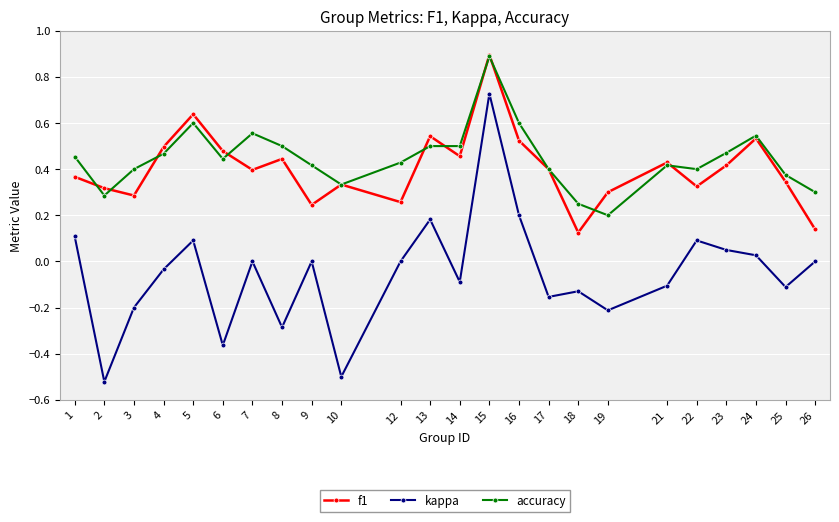

Which label corresponds to the smallest value in the chart?

2